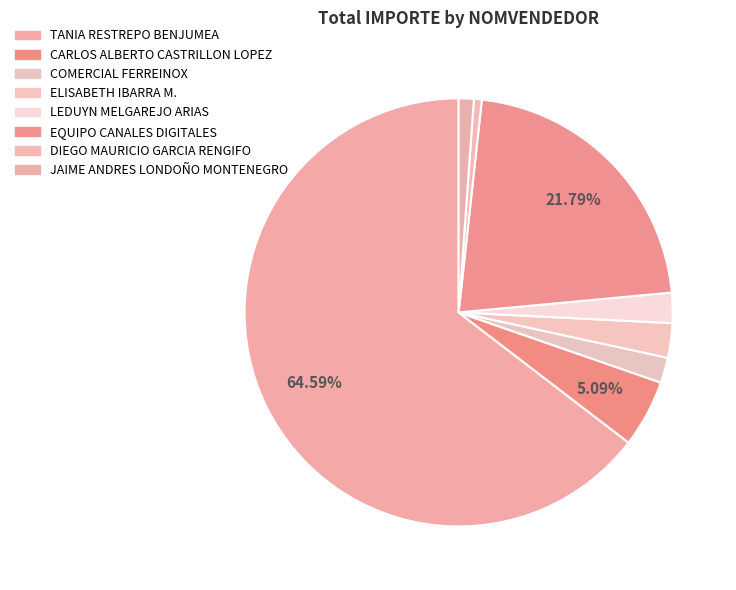

What percentage is the CARLOS ALBERTO CASTRILLON LOPEZ slice, to the nearest percent?

5%